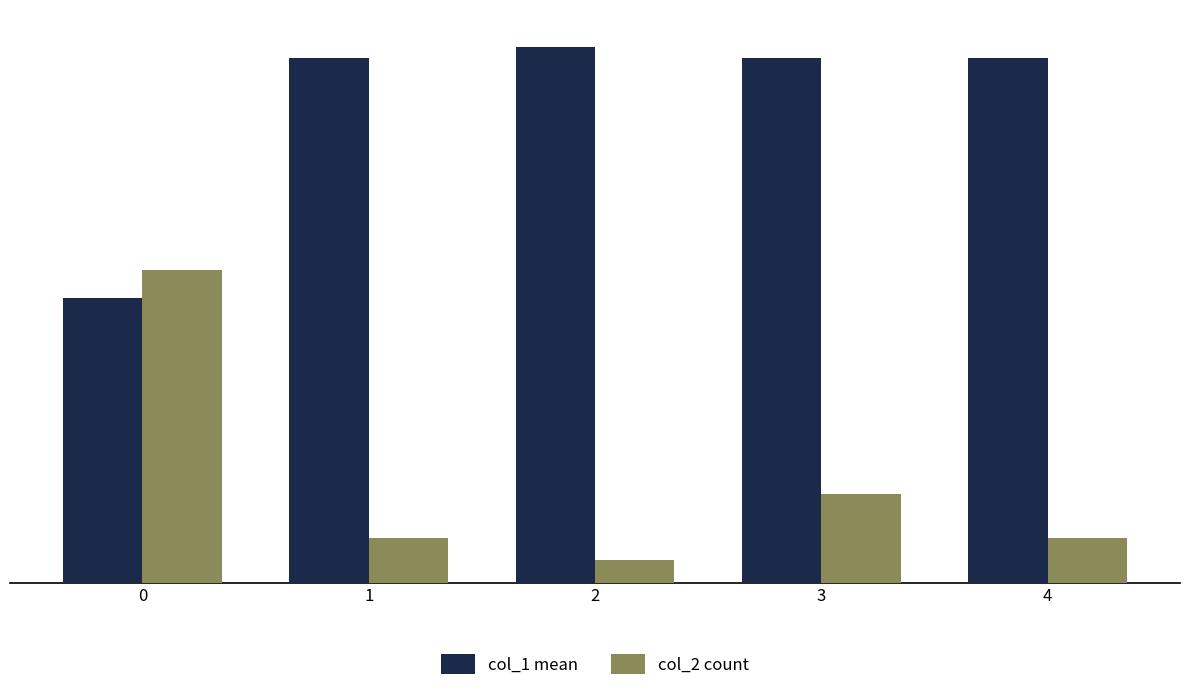

How many series are shown in this chart?

2